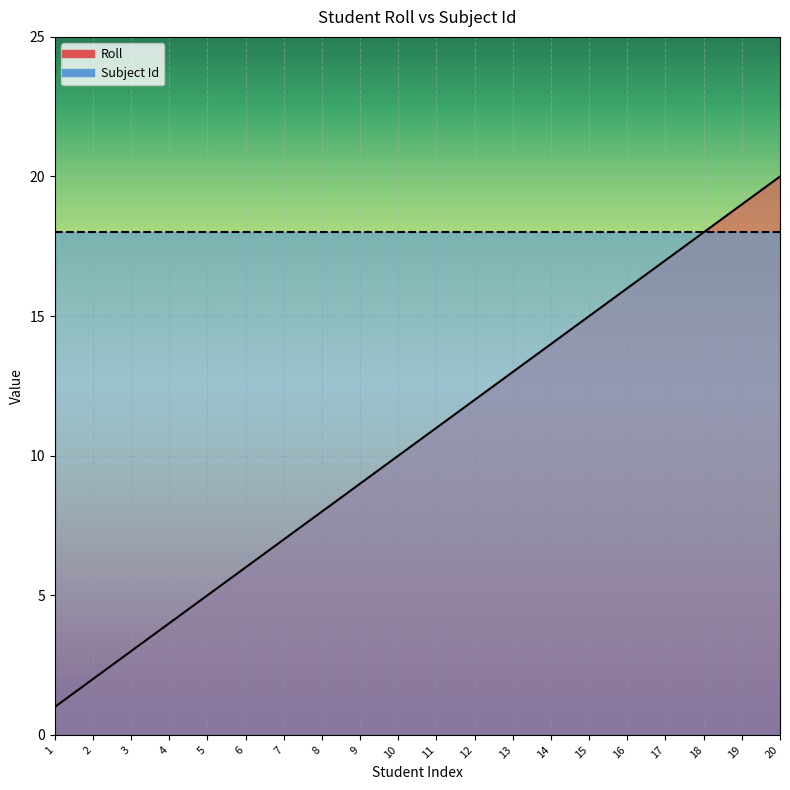

What is the smallest value displayed?

1